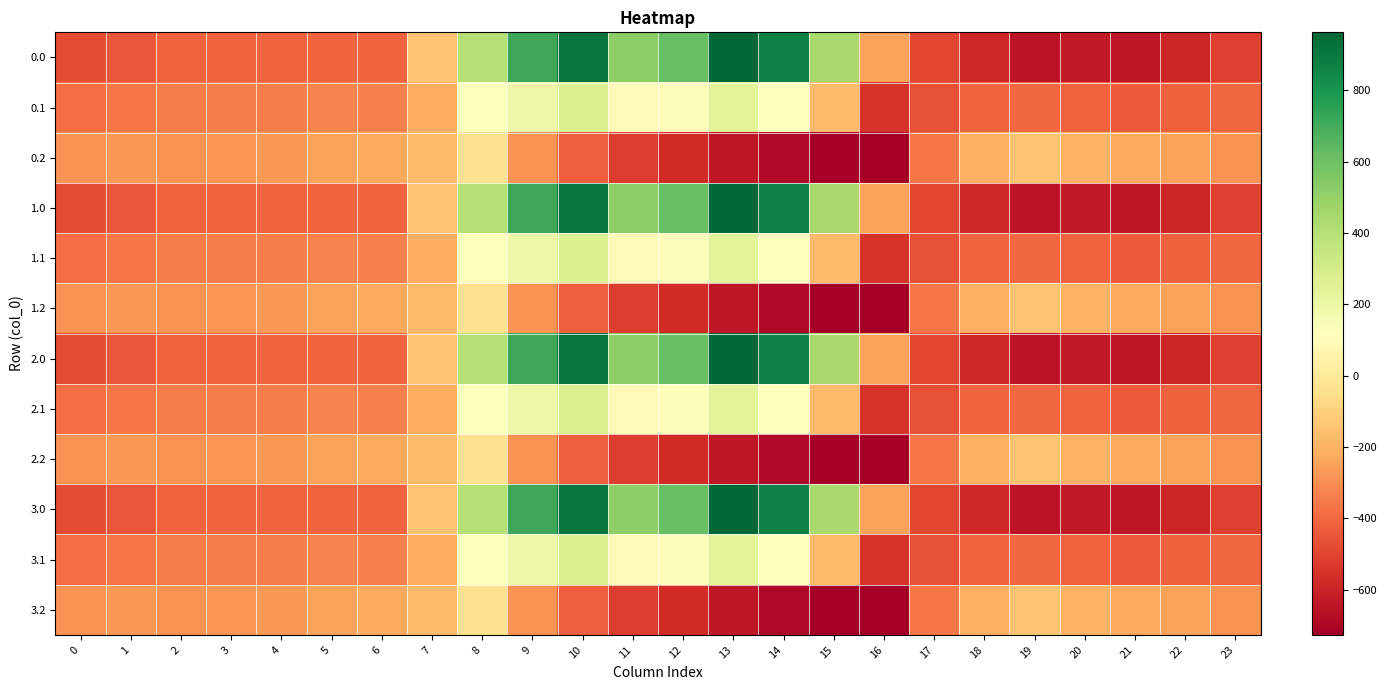

Reading left to right, transcribe all the data shown in this chart.

0.0: 0=-482.0	1=-449.5	2=-410.3	3=-404.4	4=-404.9	5=-403.8	6=-408.0	7=-150.1	8=395.3	9=716.9	10=916.2	11=516.0	12=619.4	13=962.7	14=870.3	15=443.0	16=-250.9	17=-494.8	18=-586.7	19=-649.2	20=-629.9	21=-638.4	22=-592.3	23=-511.3
0.1: 0=-384.6	1=-361.1	2=-347.9	3=-342.7	4=-339.6	5=-325.7	6=-332.2	7=-217.1	8=125.2	9=191.1	10=274.1	11=87.0	12=134.6	13=241.5	14=113.7	15=-173.1	16=-547.3	17=-466.6	18=-405.4	19=-400.2	20=-414.5	21=-432.4	22=-419.9	23=-399.4
0.2: 0=-287.1	1=-272.7	2=-285.5	3=-281.0	4=-274.4	5=-245.0	6=-228.8	7=-176.6	8=-35.3	9=-288.5	10=-423.5	11=-520.6	12=-571.2	13=-640.4	14=-687.4	15=-725.8	16=-726.6	17=-362.4	18=-210.0	19=-151.0	20=-199.2	21=-226.4	22=-247.4	23=-287.5
1.0: 0=-482.0	1=-449.5	2=-410.3	3=-404.4	4=-404.9	5=-403.8	6=-408.0	7=-150.1	8=395.3	9=716.9	10=916.2	11=516.0	12=619.4	13=962.7	14=870.3	15=443.0	16=-250.9	17=-494.8	18=-586.7	19=-649.2	20=-629.9	21=-638.4	22=-592.3	23=-511.3
1.1: 0=-384.6	1=-361.1	2=-347.9	3=-342.7	4=-339.6	5=-325.7	6=-332.2	7=-217.1	8=125.2	9=191.1	10=274.1	11=87.0	12=134.6	13=241.5	14=113.7	15=-173.1	16=-547.3	17=-466.6	18=-405.4	19=-400.2	20=-414.5	21=-432.4	22=-419.9	23=-399.4
1.2: 0=-287.1	1=-272.7	2=-285.5	3=-281.0	4=-274.4	5=-245.0	6=-228.8	7=-176.6	8=-35.3	9=-288.5	10=-423.5	11=-520.6	12=-571.2	13=-640.4	14=-687.4	15=-725.8	16=-726.6	17=-362.4	18=-210.0	19=-151.0	20=-199.2	21=-226.4	22=-247.4	23=-287.5
2.0: 0=-482.0	1=-449.5	2=-410.3	3=-404.4	4=-404.9	5=-403.8	6=-408.0	7=-150.1	8=395.3	9=716.9	10=916.2	11=516.0	12=619.4	13=962.7	14=870.3	15=443.0	16=-250.9	17=-494.8	18=-586.7	19=-649.2	20=-629.9	21=-638.4	22=-592.3	23=-511.3
2.1: 0=-384.6	1=-361.1	2=-347.9	3=-342.7	4=-339.6	5=-325.7	6=-332.2	7=-217.1	8=125.2	9=191.1	10=274.1	11=87.0	12=134.6	13=241.5	14=113.7	15=-173.1	16=-547.3	17=-466.6	18=-405.4	19=-400.2	20=-414.5	21=-432.4	22=-419.9	23=-399.4
2.2: 0=-287.1	1=-272.7	2=-285.5	3=-281.0	4=-274.4	5=-245.0	6=-228.8	7=-176.6	8=-35.3	9=-288.5	10=-423.5	11=-520.6	12=-571.2	13=-640.4	14=-687.4	15=-725.8	16=-726.6	17=-362.4	18=-210.0	19=-151.0	20=-199.2	21=-226.4	22=-247.4	23=-287.5
3.0: 0=-482.0	1=-449.5	2=-410.3	3=-404.4	4=-404.9	5=-403.8	6=-408.0	7=-150.1	8=395.3	9=716.9	10=916.2	11=516.0	12=619.4	13=962.7	14=870.3	15=443.0	16=-250.9	17=-494.8	18=-586.7	19=-649.2	20=-629.9	21=-638.4	22=-592.3	23=-511.3
3.1: 0=-384.6	1=-361.1	2=-347.9	3=-342.7	4=-339.6	5=-325.7	6=-332.2	7=-217.1	8=125.2	9=191.1	10=274.1	11=87.0	12=134.6	13=241.5	14=113.7	15=-173.1	16=-547.3	17=-466.6	18=-405.4	19=-400.2	20=-414.5	21=-432.4	22=-419.9	23=-399.4
3.2: 0=-287.1	1=-272.7	2=-285.5	3=-281.0	4=-274.4	5=-245.0	6=-228.8	7=-176.6	8=-35.3	9=-288.5	10=-423.5	11=-520.6	12=-571.2	13=-640.4	14=-687.4	15=-725.8	16=-726.6	17=-362.4	18=-210.0	19=-151.0	20=-199.2	21=-226.4	22=-247.4	23=-287.5